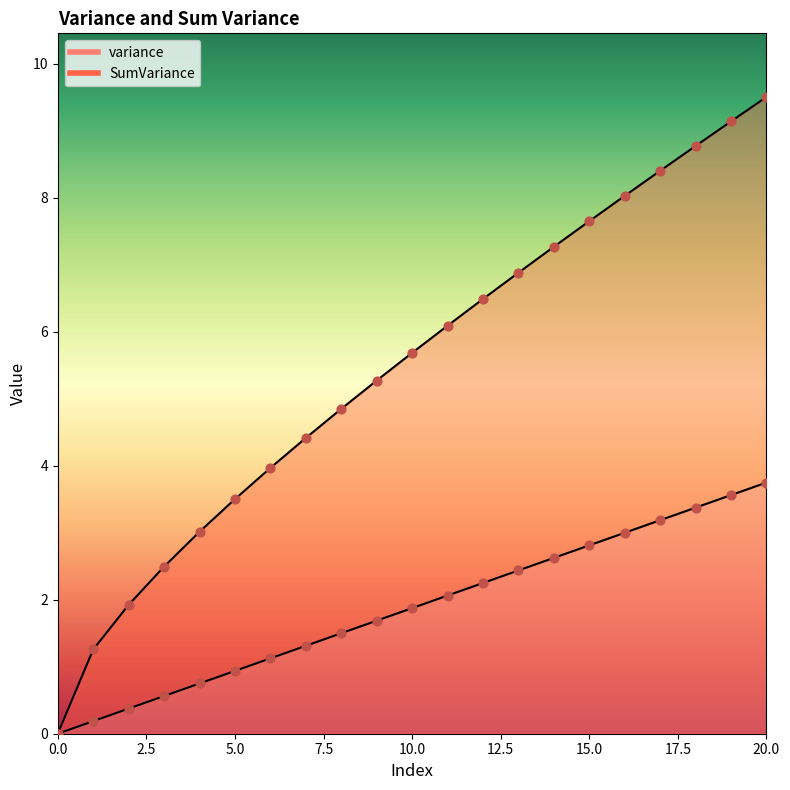

Is the value of SumVariance at 10 greater than the value of variance at 16?

Yes